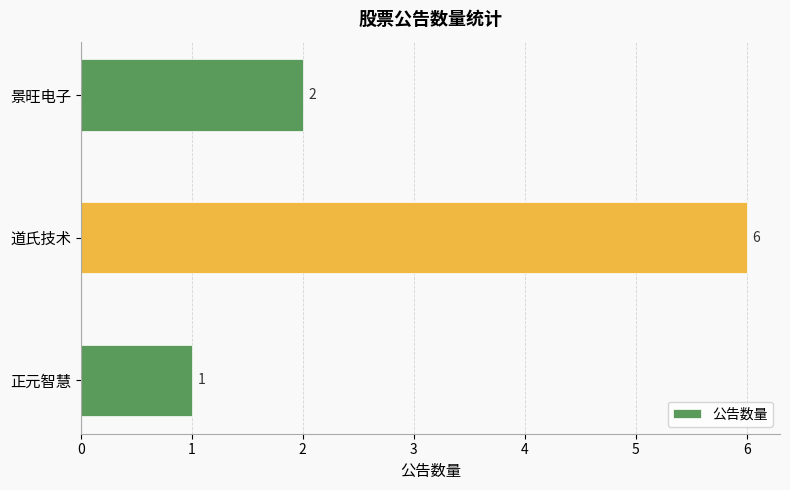

Reading bottom to top, transcribe all the data shown in this chart.

1	6	2